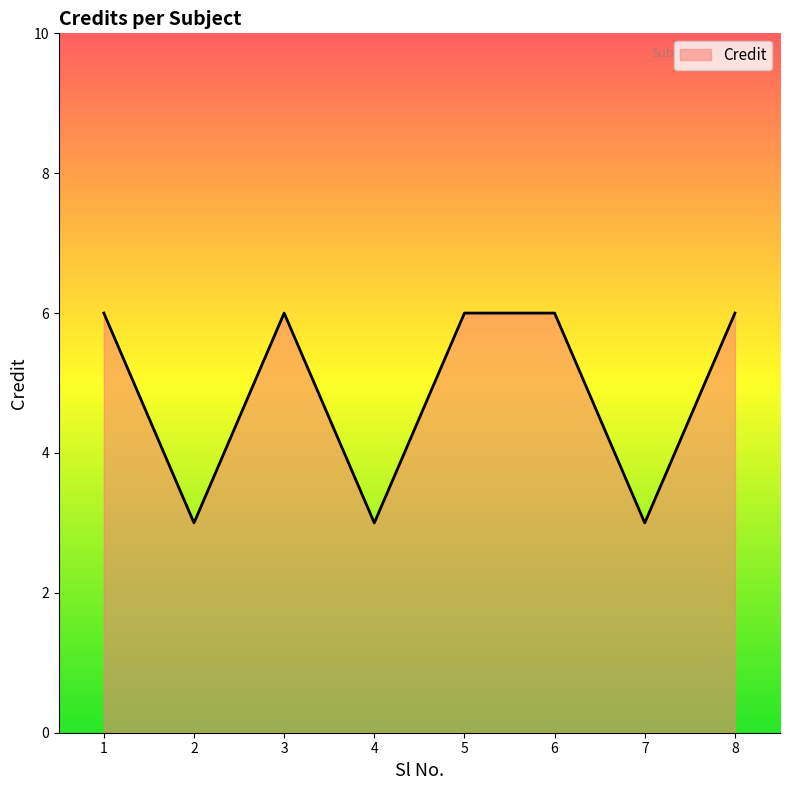

Where is the first local maximum?

3